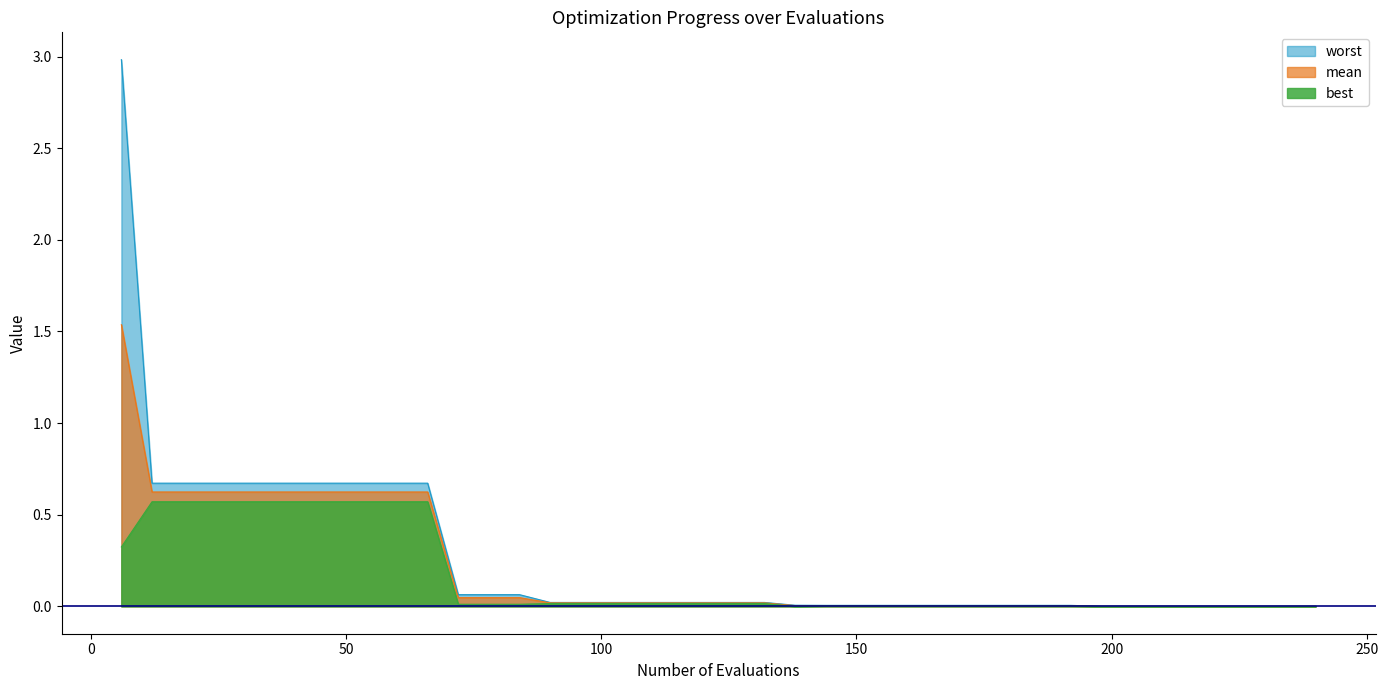

At which label is best closest to 0?

198